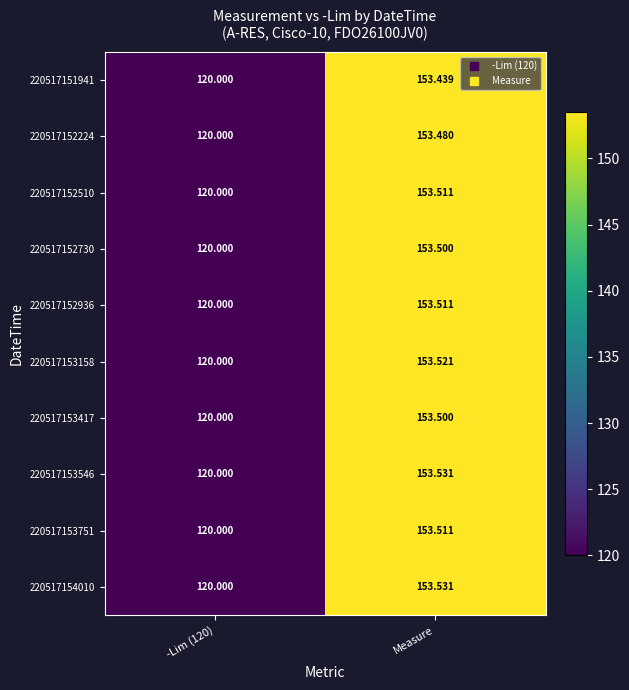

Is the value of 220517152730 at Measure greater than the value of 220517153751 at -Lim (120)?

Yes